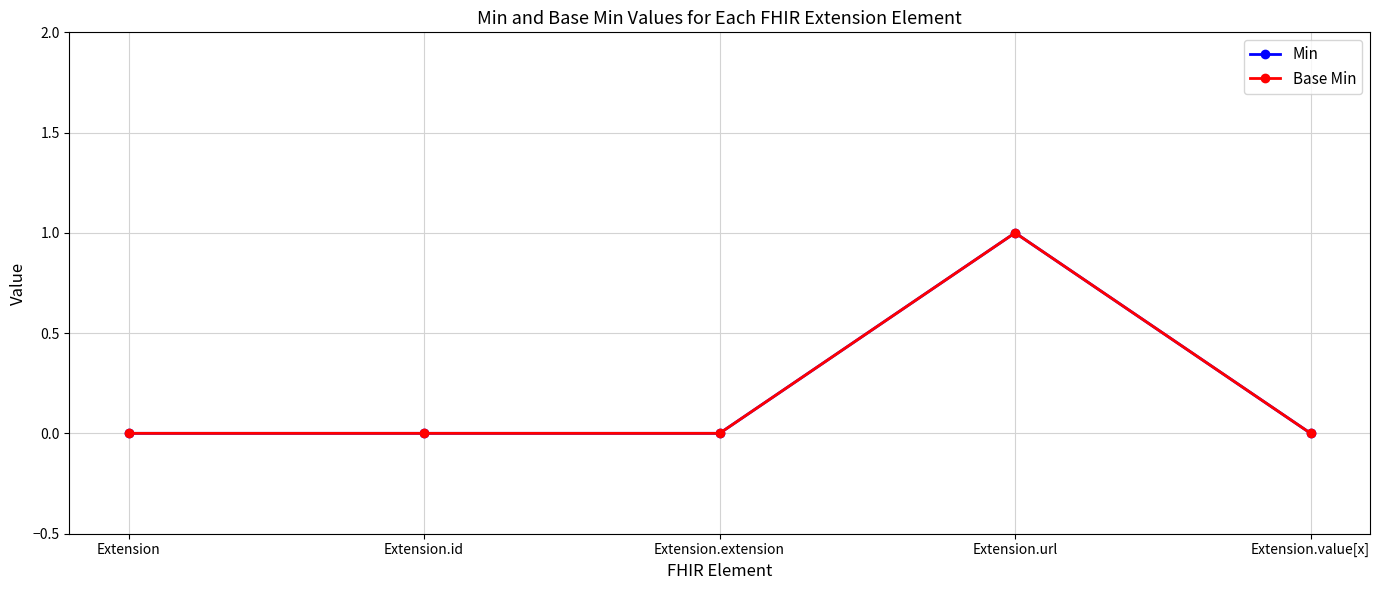

At which label does Min reach its minimum?

Extension